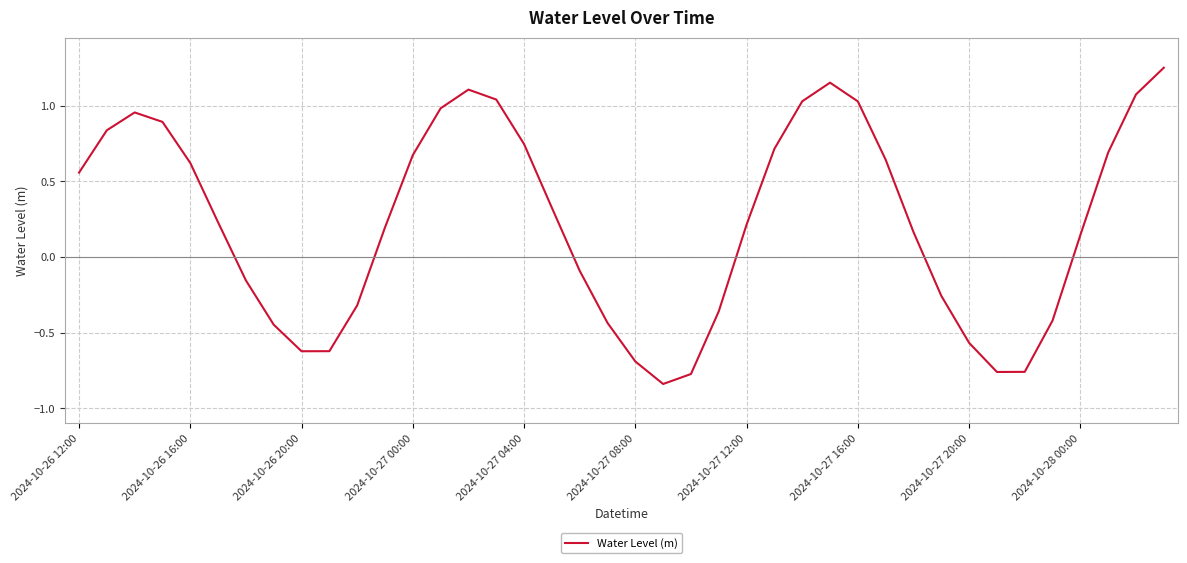

What is the difference between the maximum and minimum values?

2.1